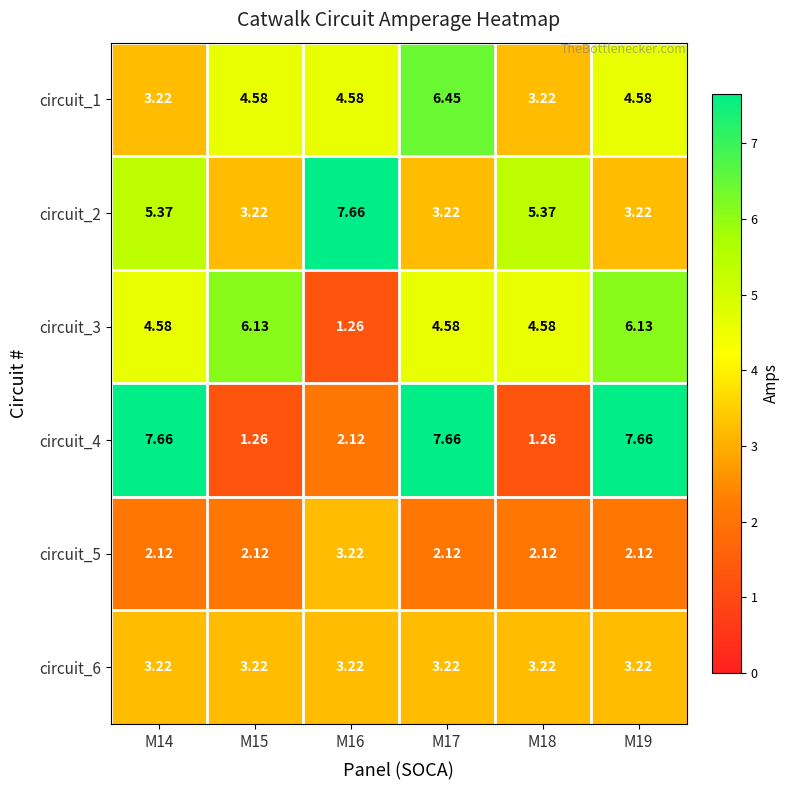

Between M17 and M15, which is larger?

M17